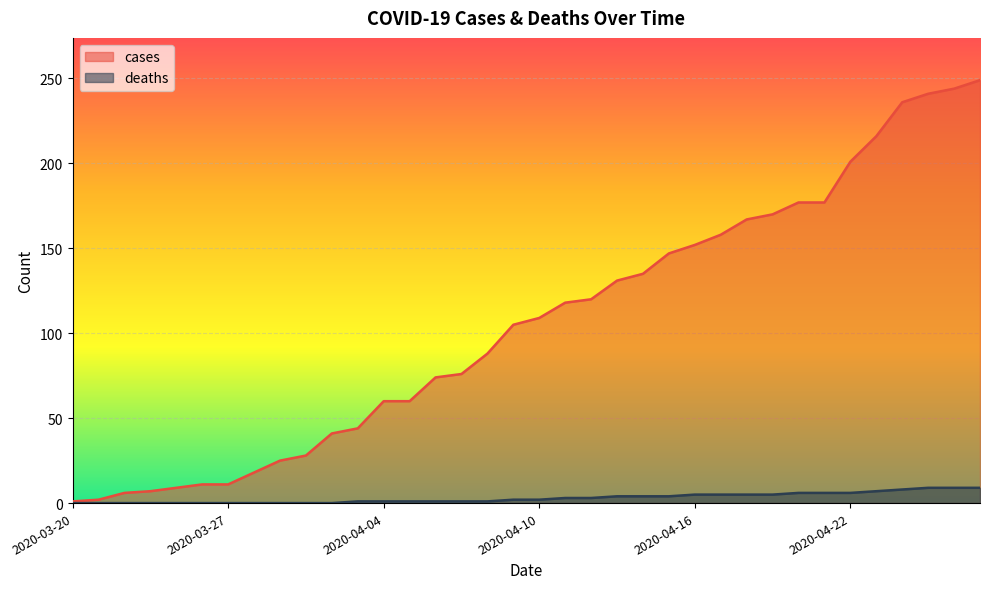

List the series in order of their peak value, lowest first.

deaths, cases